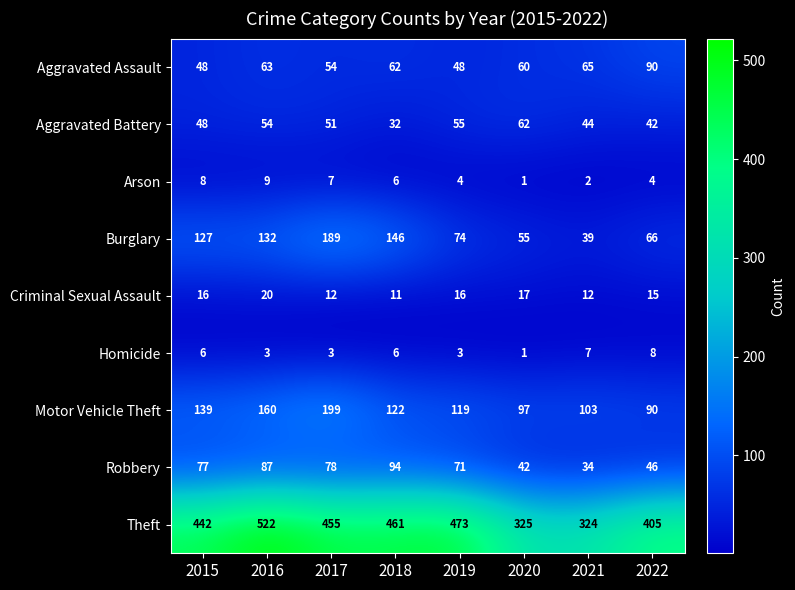

True or false: Aggravated Assault has a value of 60 at 2020.

True